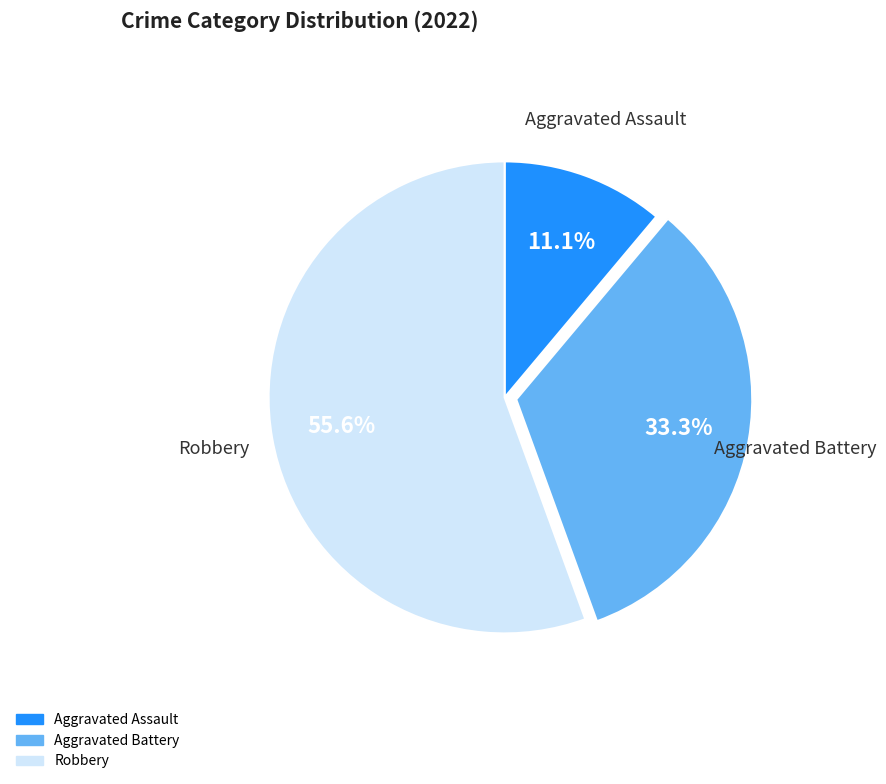

The Aggravated Battery slice represents 33% of the pie. True or false?

True